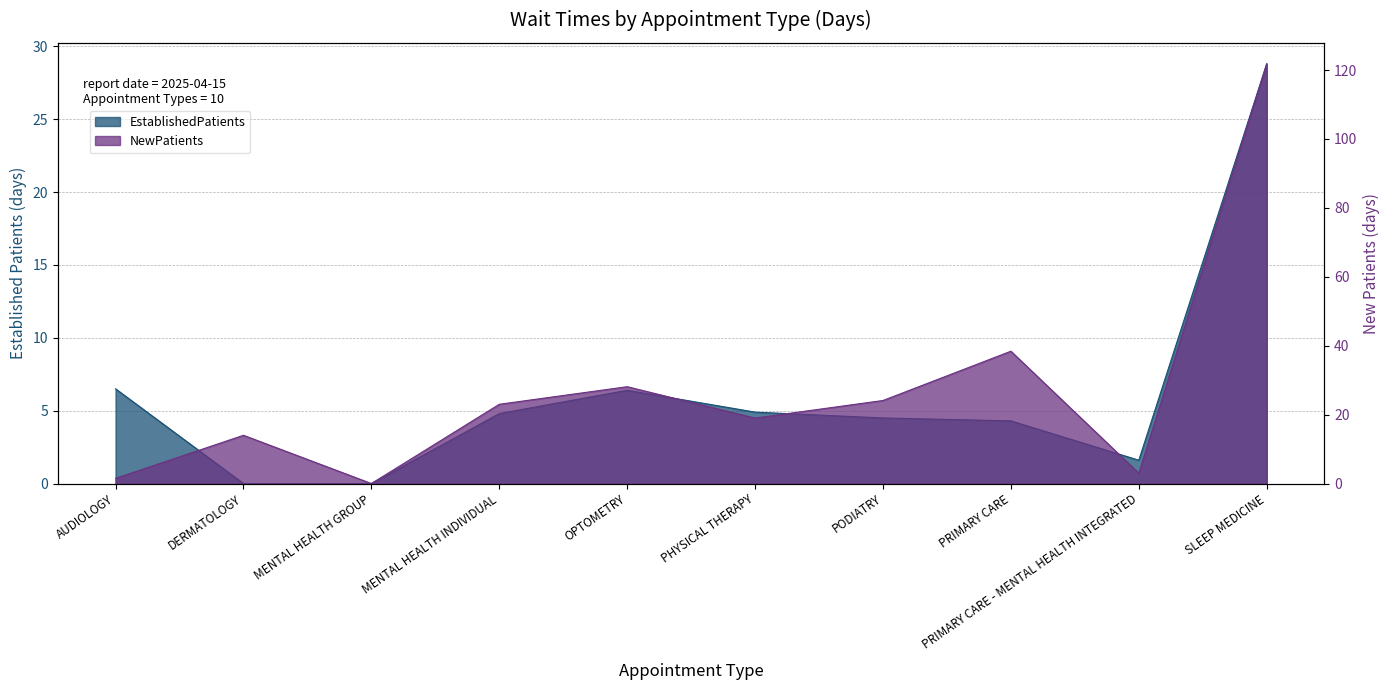

The value of EstablishedPatients at AUDIOLOGY is 2.3. True or false?

False